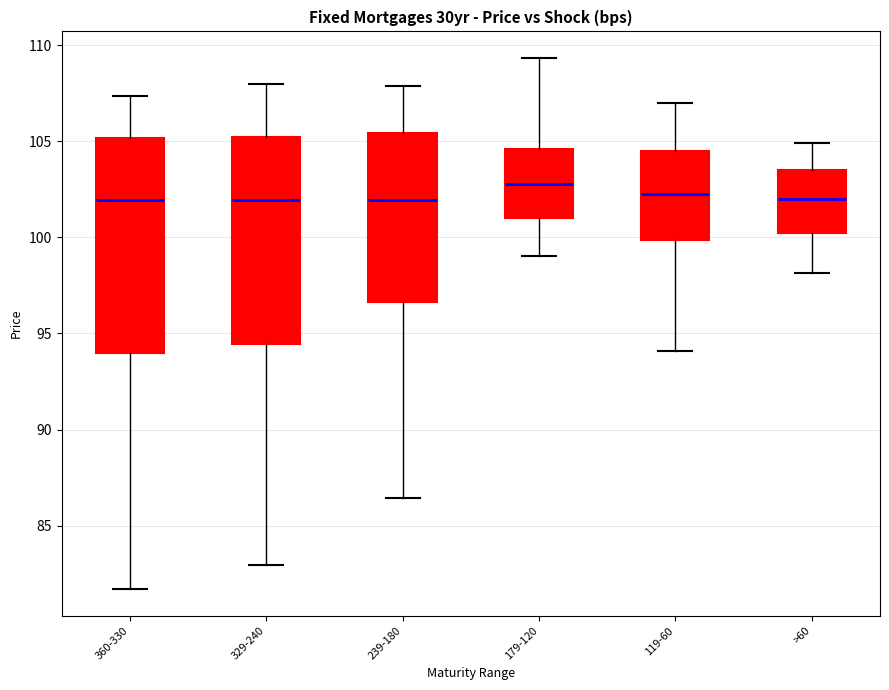

Reading left to right, transcribe this box plot: for each box, give where its median line is, the range the box spans, and where its two whiskers end, as read against the y-axis. The values are not printed on the chart, so give them approximately, as read against the axis.

360-330: median 102.0, box 94.0 to 105.0, whiskers 81.5 to 107.5
329-240: median 102.0, box 94.5 to 105.0, whiskers 83.0 to 108.0
239-180: median 102.0, box 96.5 to 105.5, whiskers 86.5 to 108.0
179-120: median 103.0, box 101.0 to 104.5, whiskers 99.0 to 109.5
119-60: median 102.5, box 100.0 to 104.5, whiskers 94.0 to 107.0
>60: median 102.0, box 100.0 to 103.5, whiskers 98.0 to 105.0